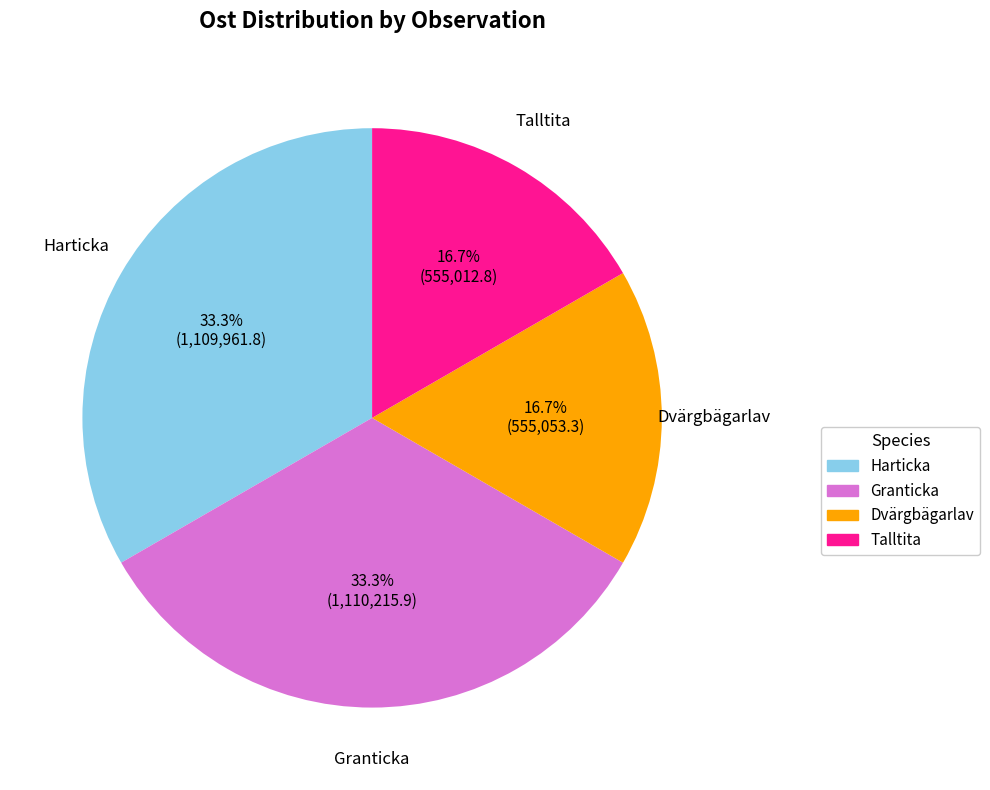

How many segments does this pie chart have?

4